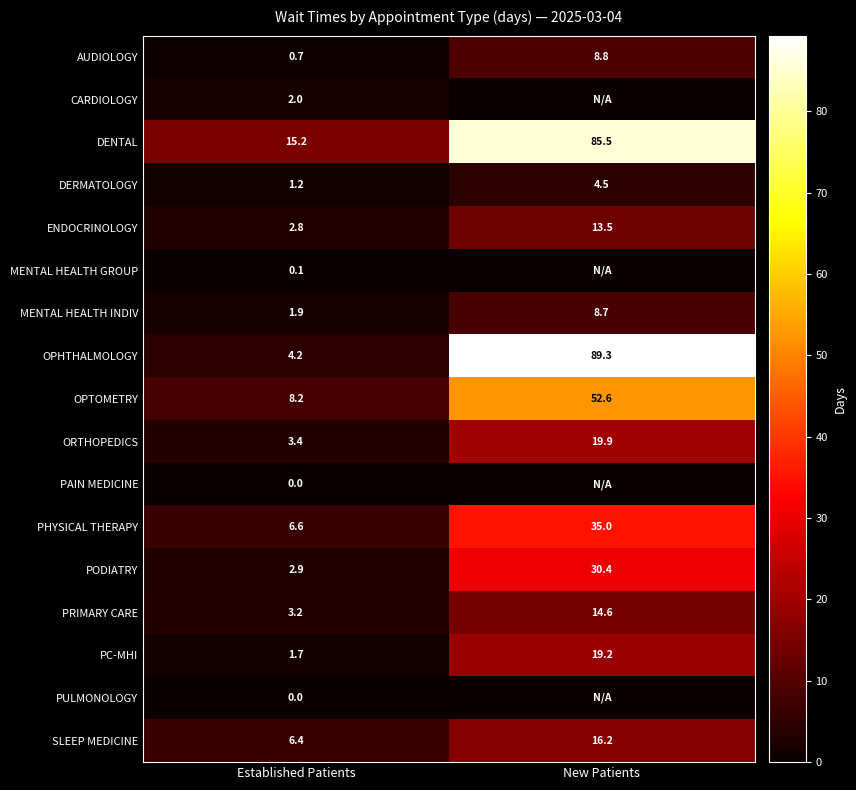

What is the total value across all series at Established Patients?

60.5